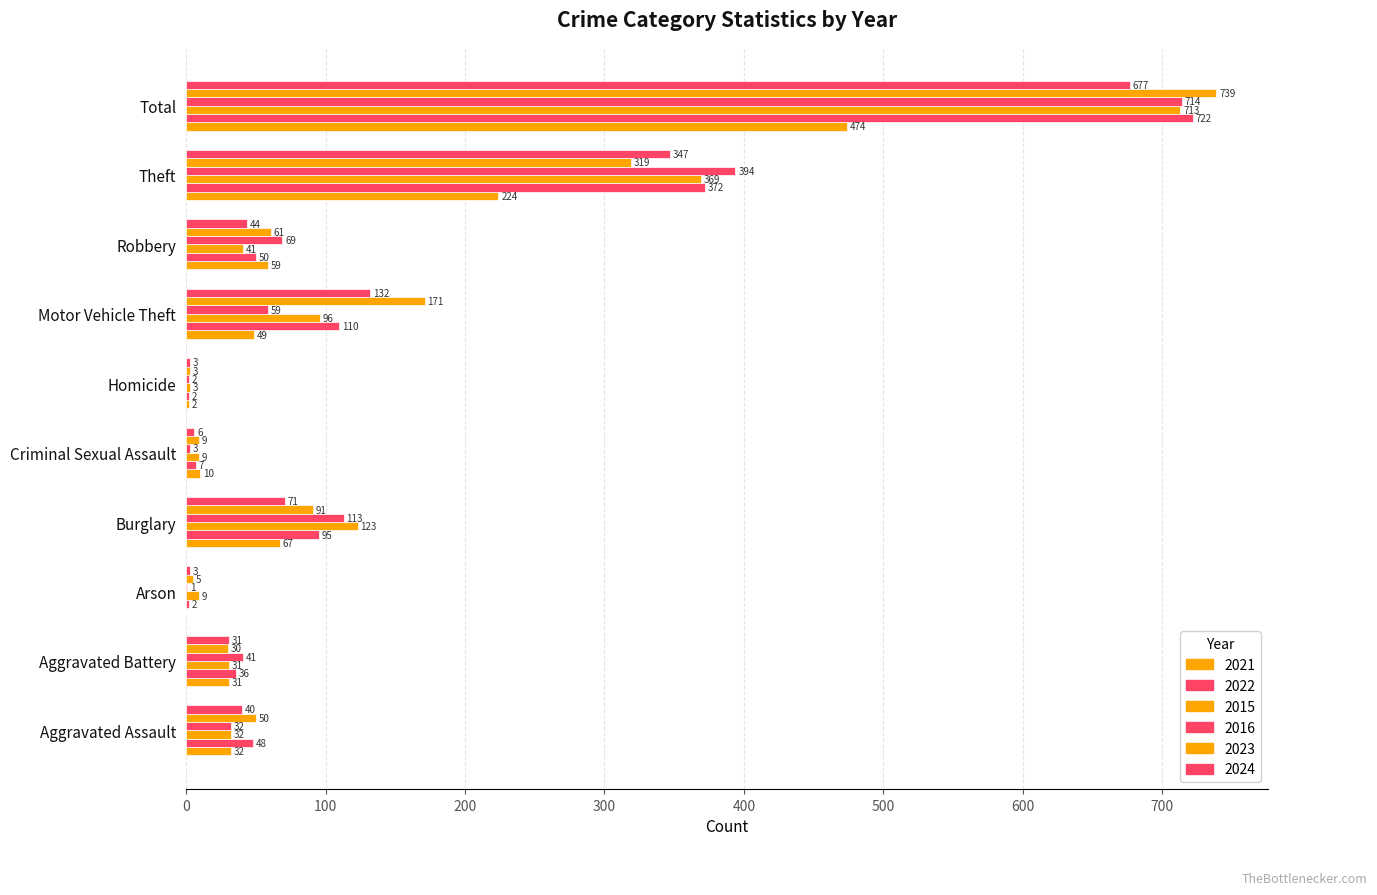

What is the spread (max minus min) of values at Criminal Sexual Assault?

7